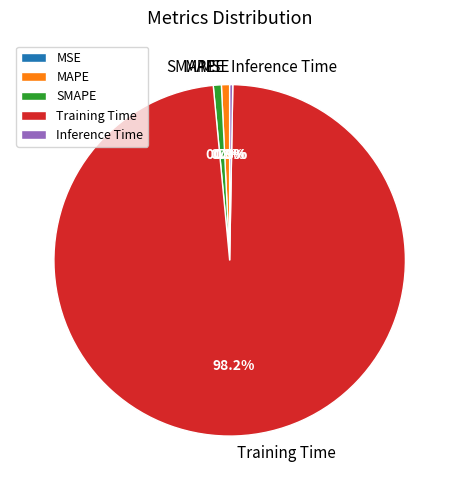

Is Training Time the majority of the pie?

Yes